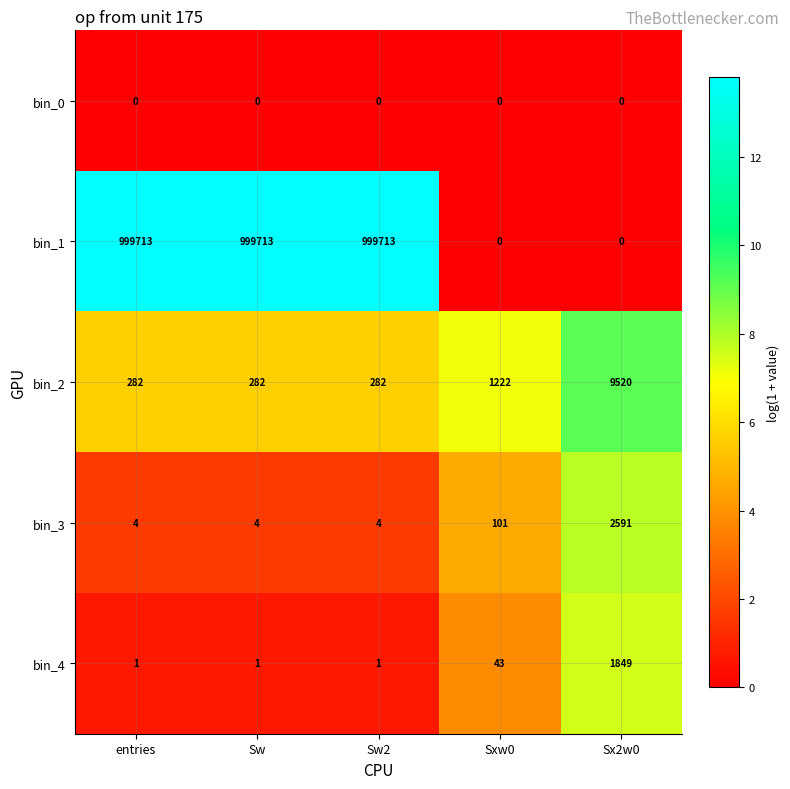

What value does the bin_2 series have at Sw2?

282